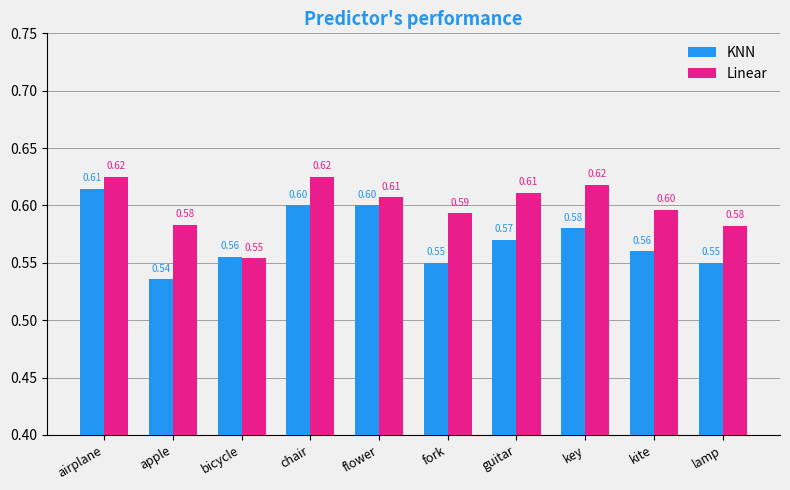

Which category has the lowest value across all series?

apple